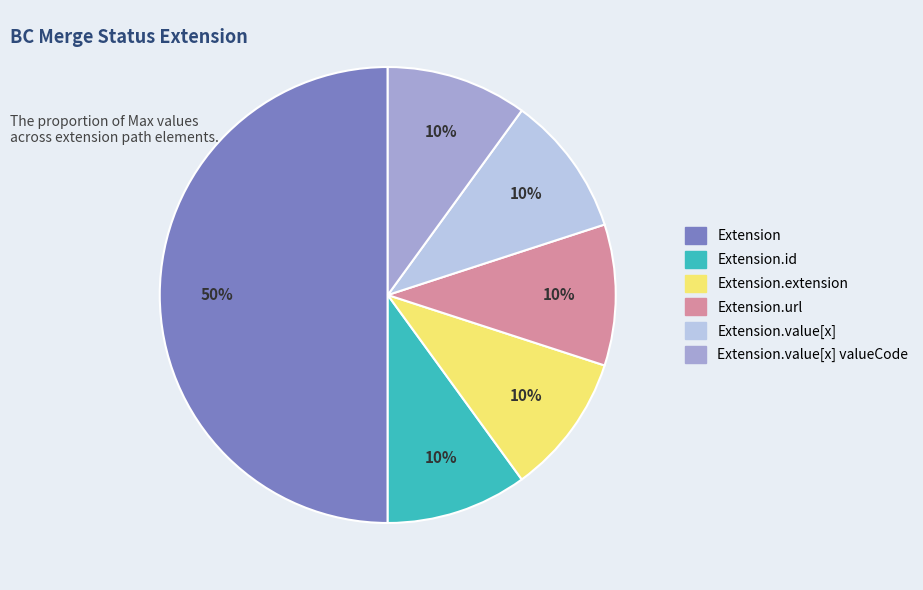

To the nearest percent, what is the difference between the largest and smallest slice percentages?

40%